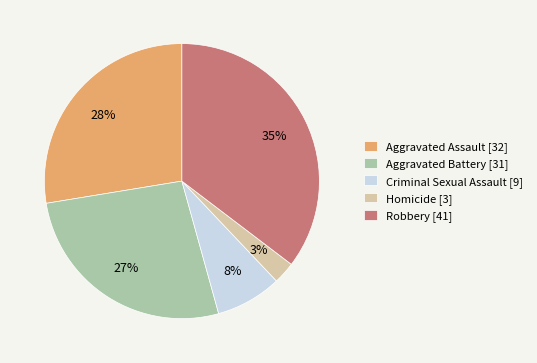

Is there any slice that represents more than half of the pie?

No